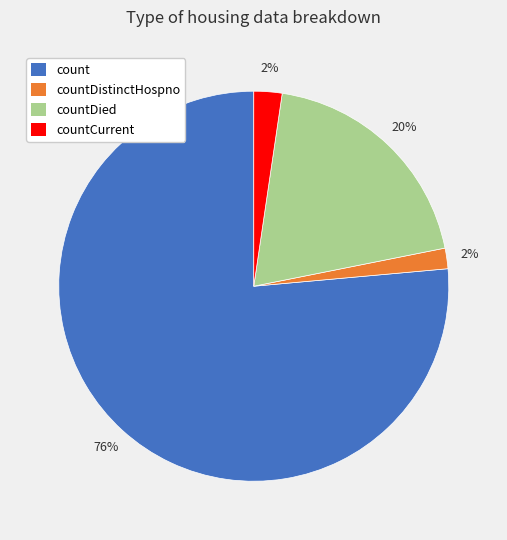

Does any single category account for the majority?

Yes